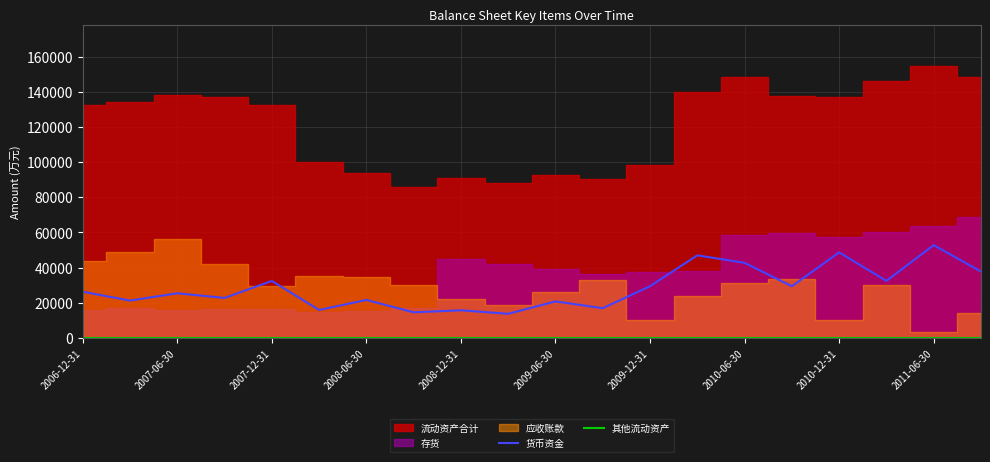

What is the lowest value of the 货币资金 series?

13721